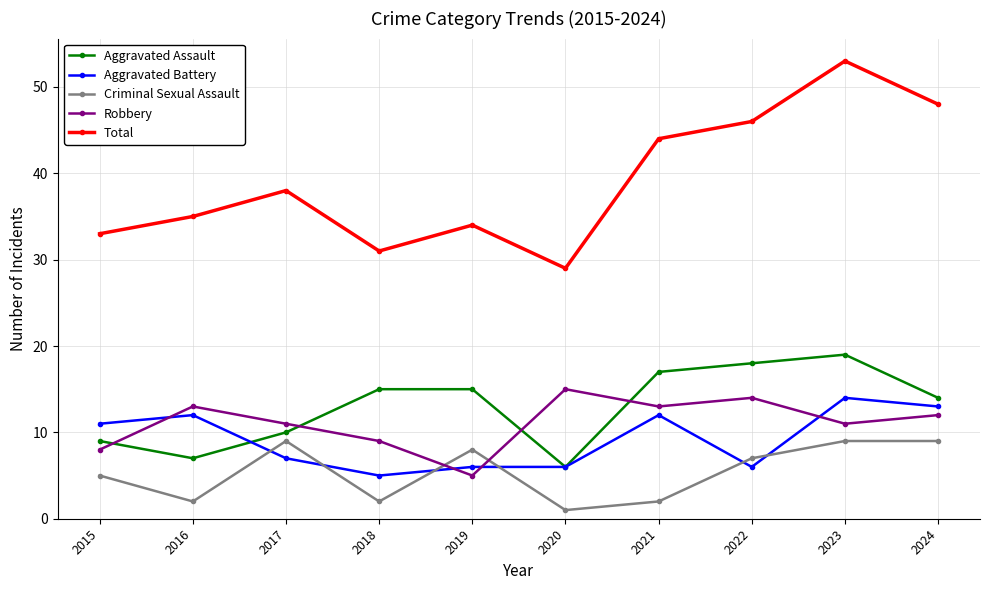

Which series has the largest total across all categories?

Total